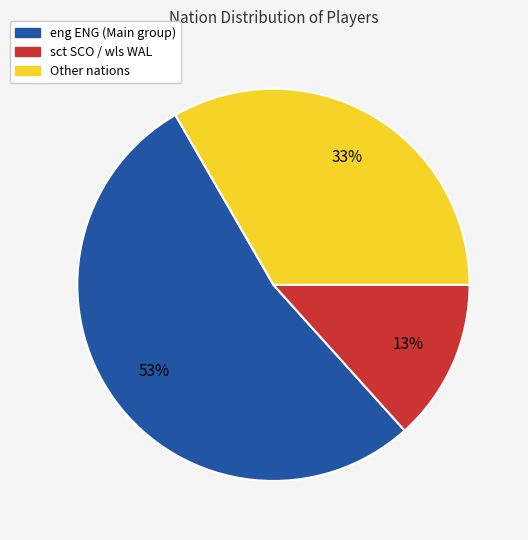

To the nearest percent, what is the average slice percentage?

33%